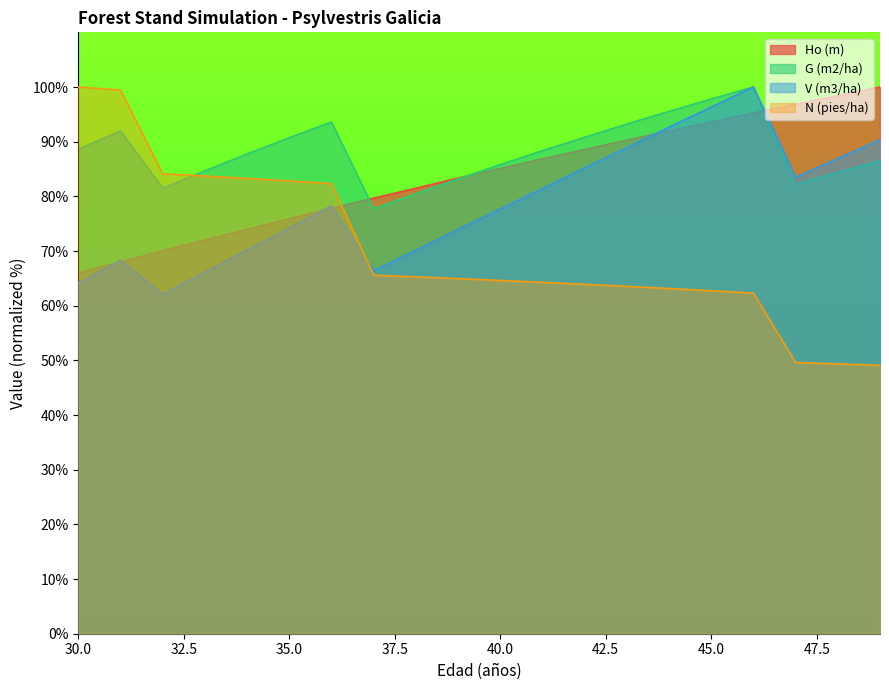

How many intersections are there between G (m2/ha) and N (pies/ha)?

1